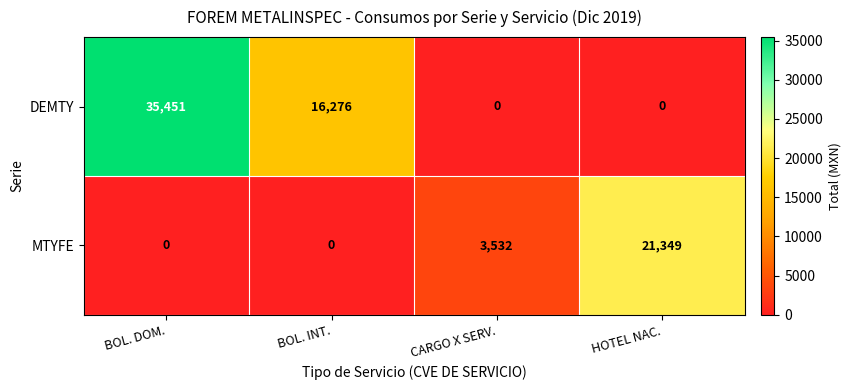

What is the highest value of the DEMTY series?

35451